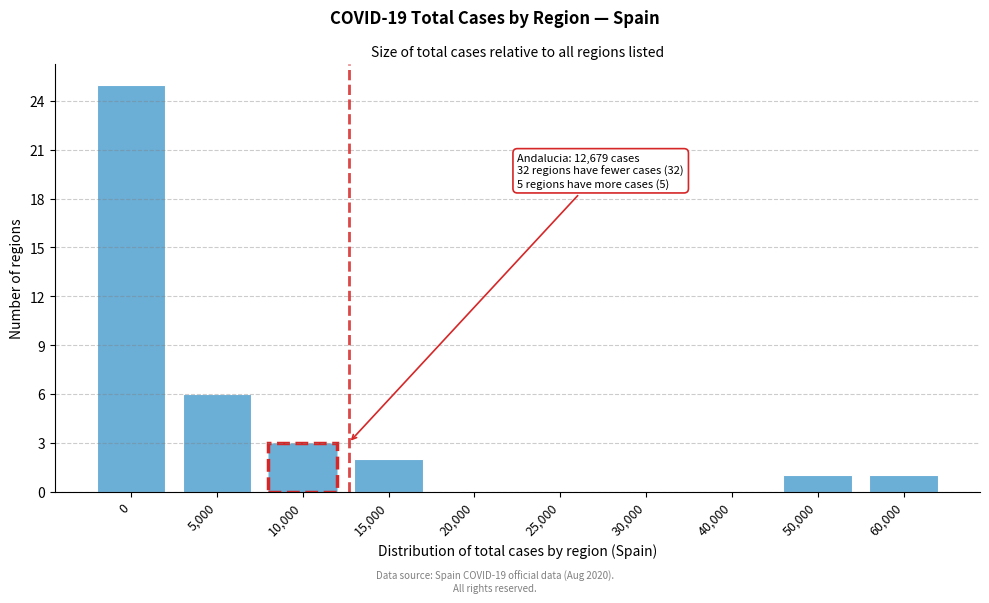

Reading left to right, transcribe all the data shown in this chart.

0=25	5,000=6	10,000=3	15,000=2	20,000=0	25,000=0	30,000=0	40,000=0	50,000=1	60,000=1